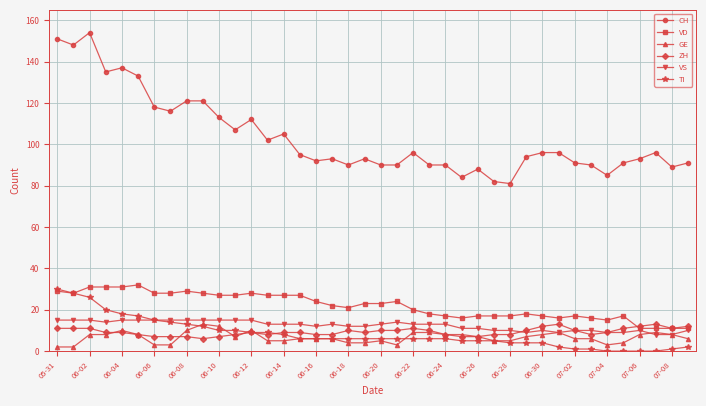

At how many categories does at least one series exceed 103?

14